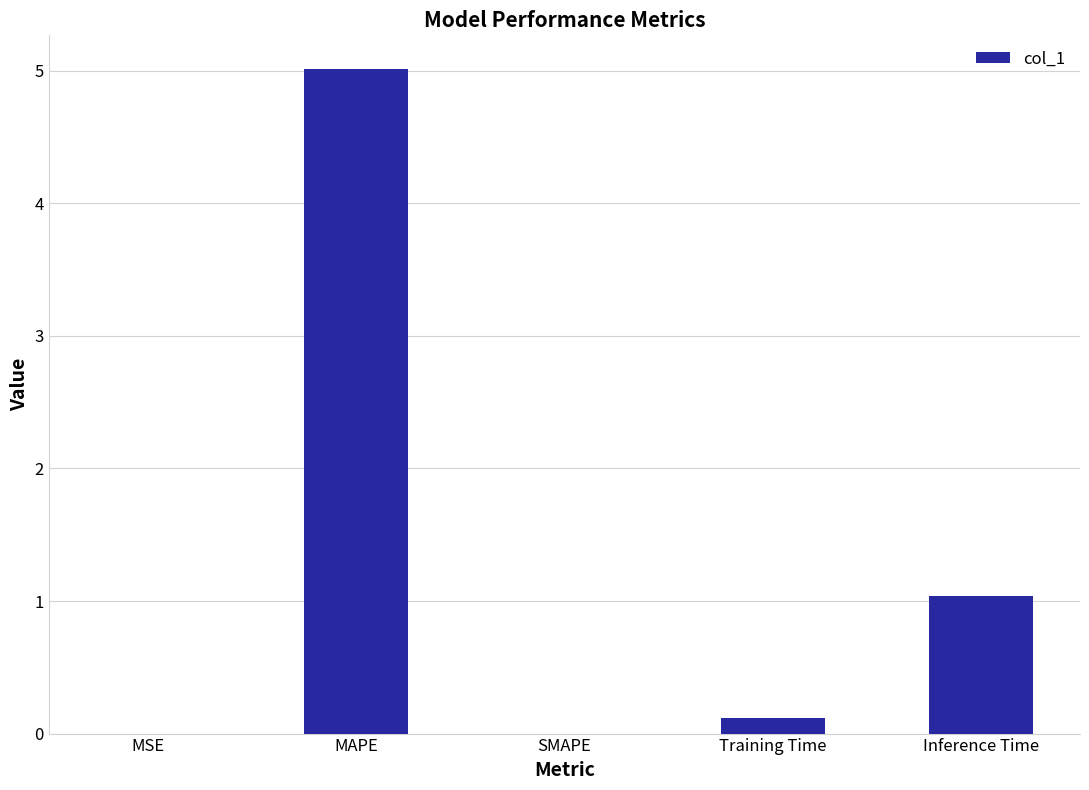

Between Training Time and SMAPE, which is larger?

Training Time